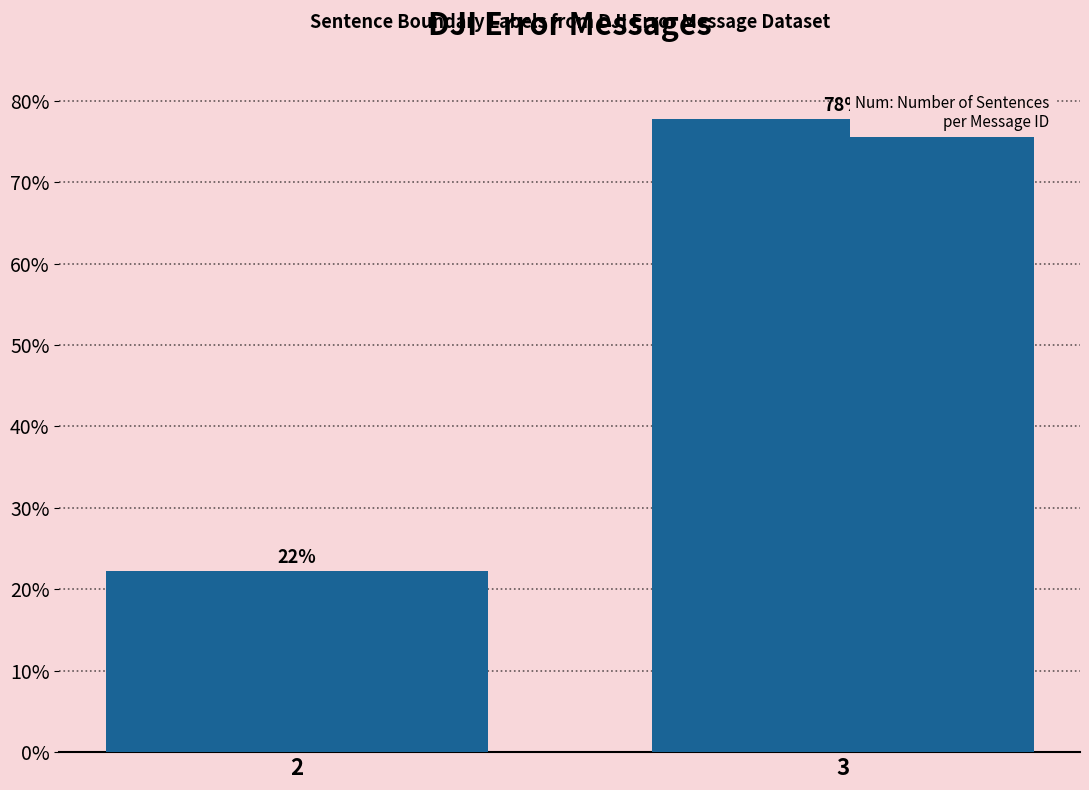

What is the ratio of the value at 3 to the value at 2?

3.5